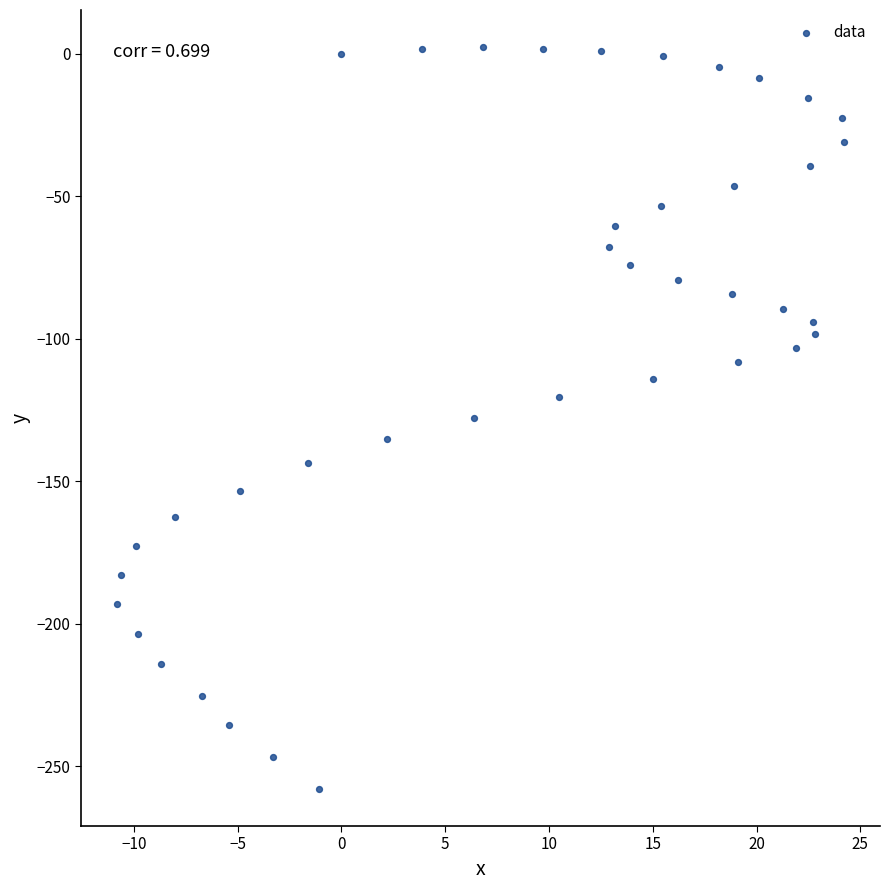

What is the range of X values (max minus min)?

35.0